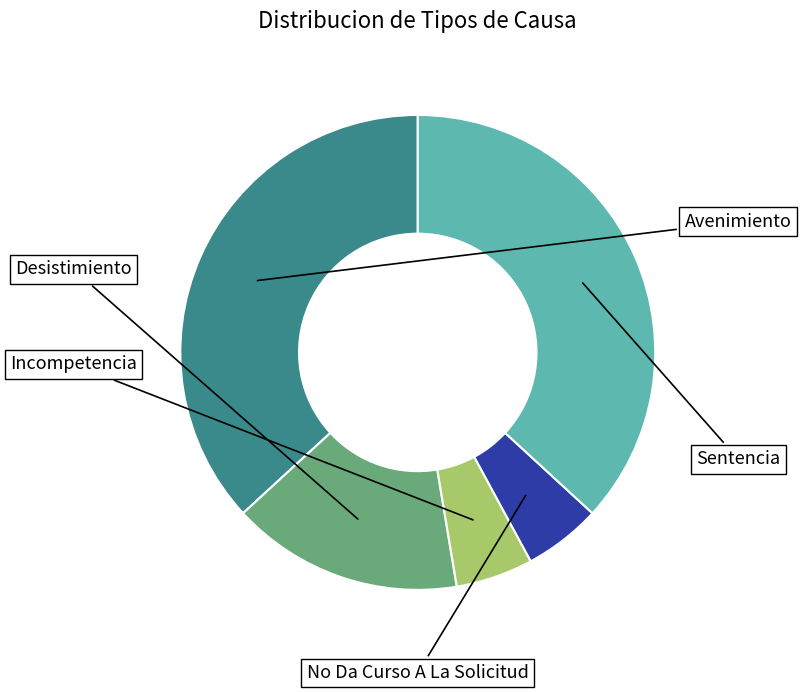

Count the number of slices in the pie.

5